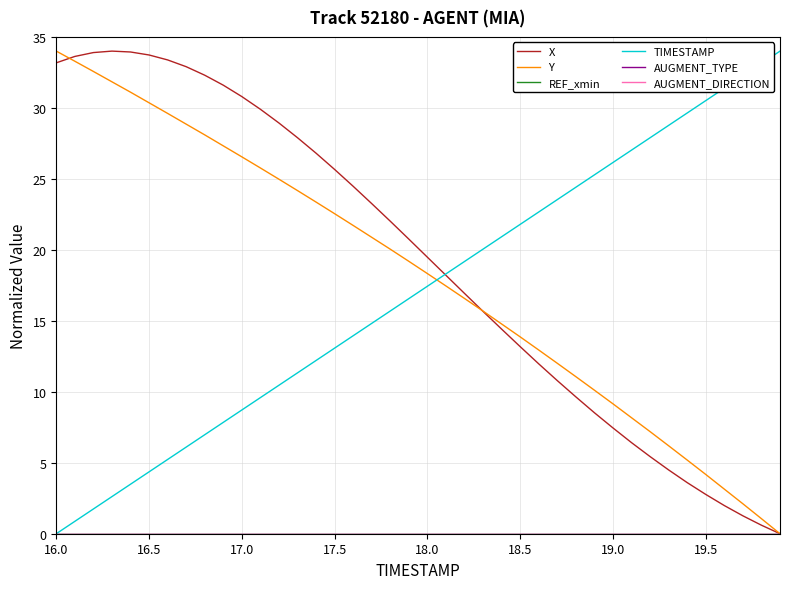

Does the chart display data point markers on the line(s)?

No